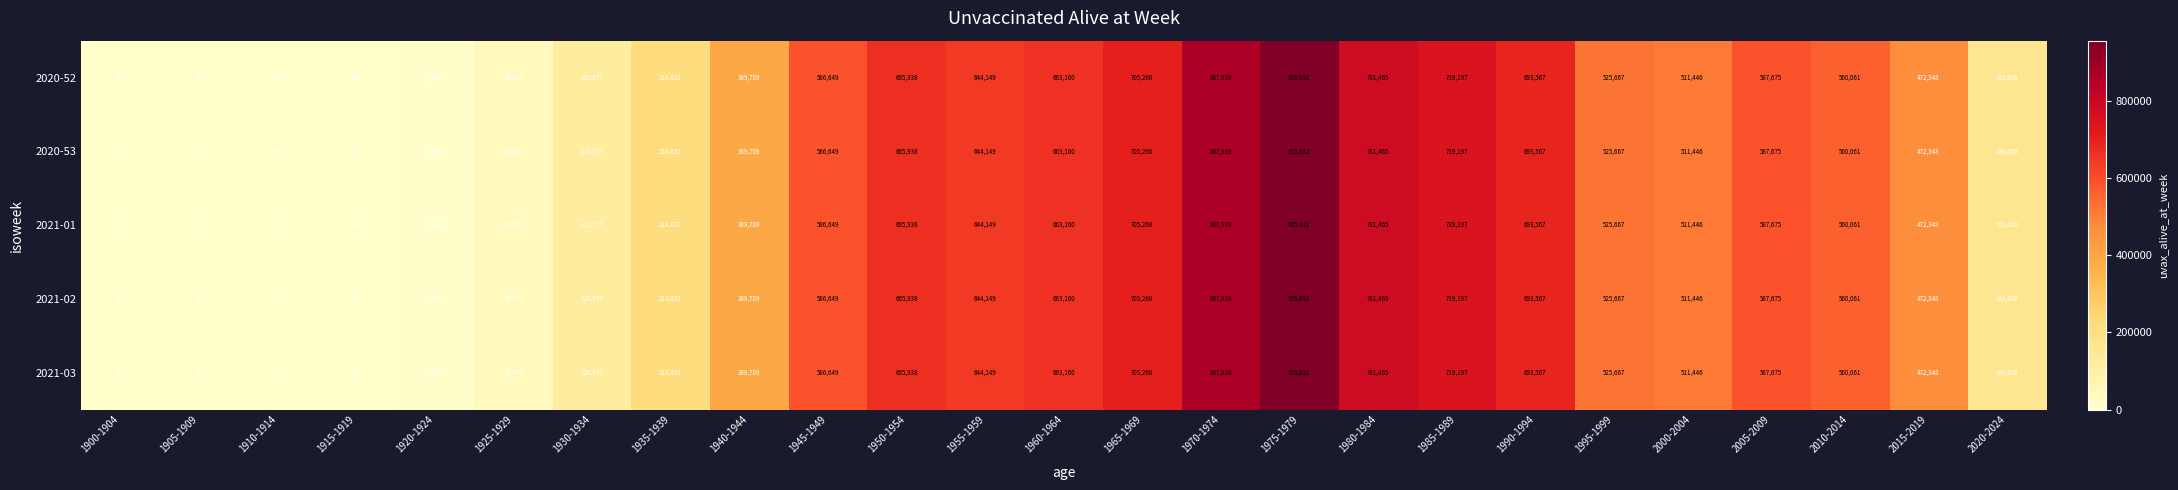

True or false: 2021-02 has a value of 14 at 1900-1904.

False